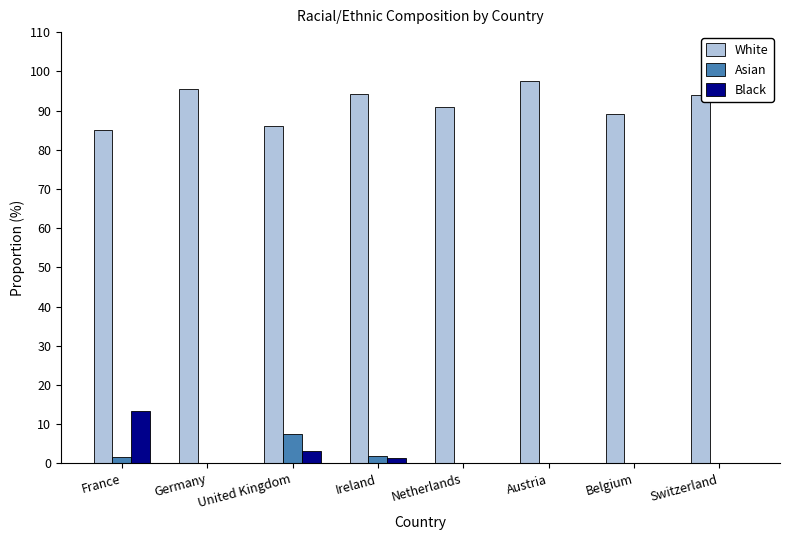

What is the sum of all Asian values?

11.1